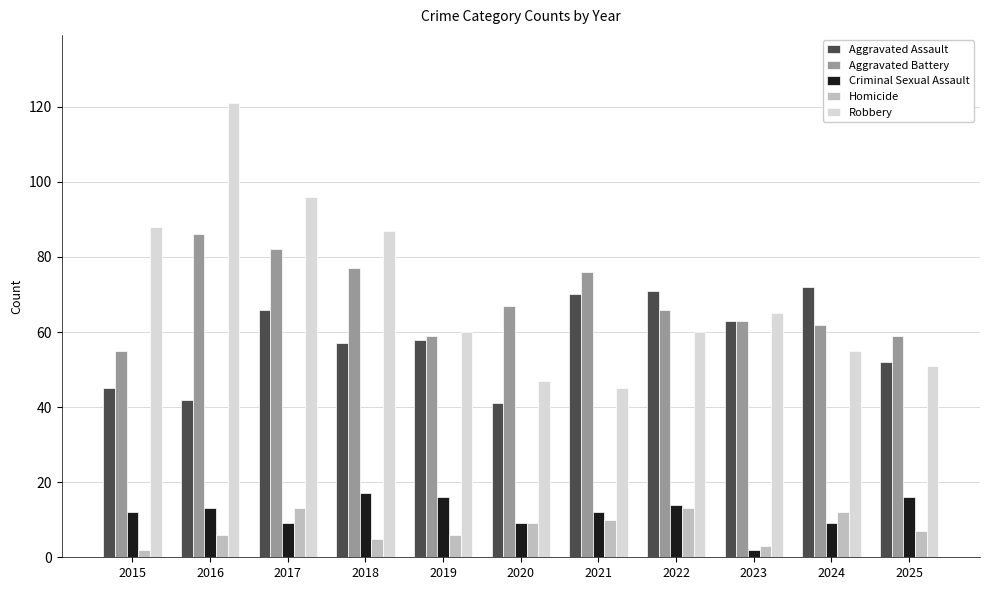

What is the total value across all series at 2018?

243